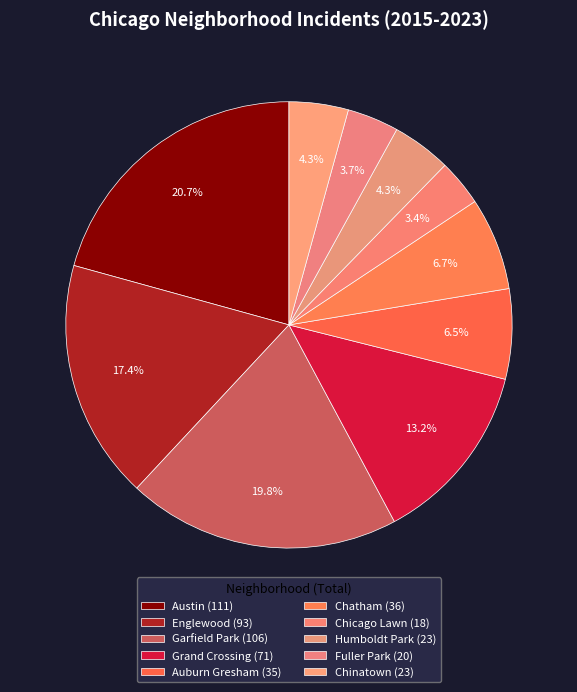

Does any single category account for the majority?

No